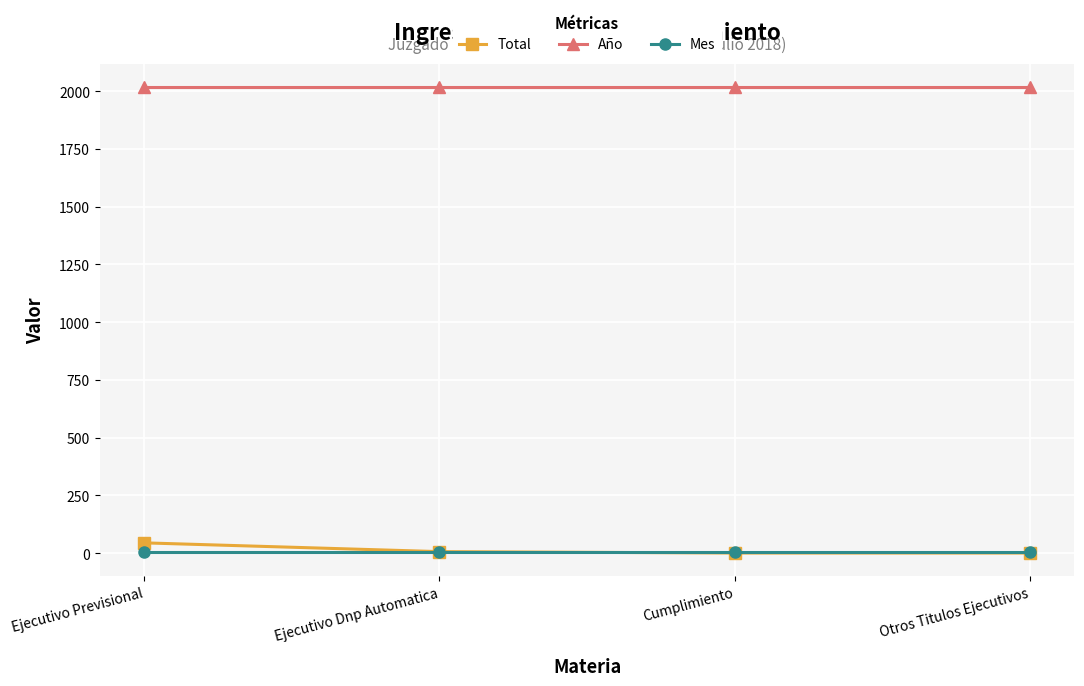

What is the greatest value displayed?

2018